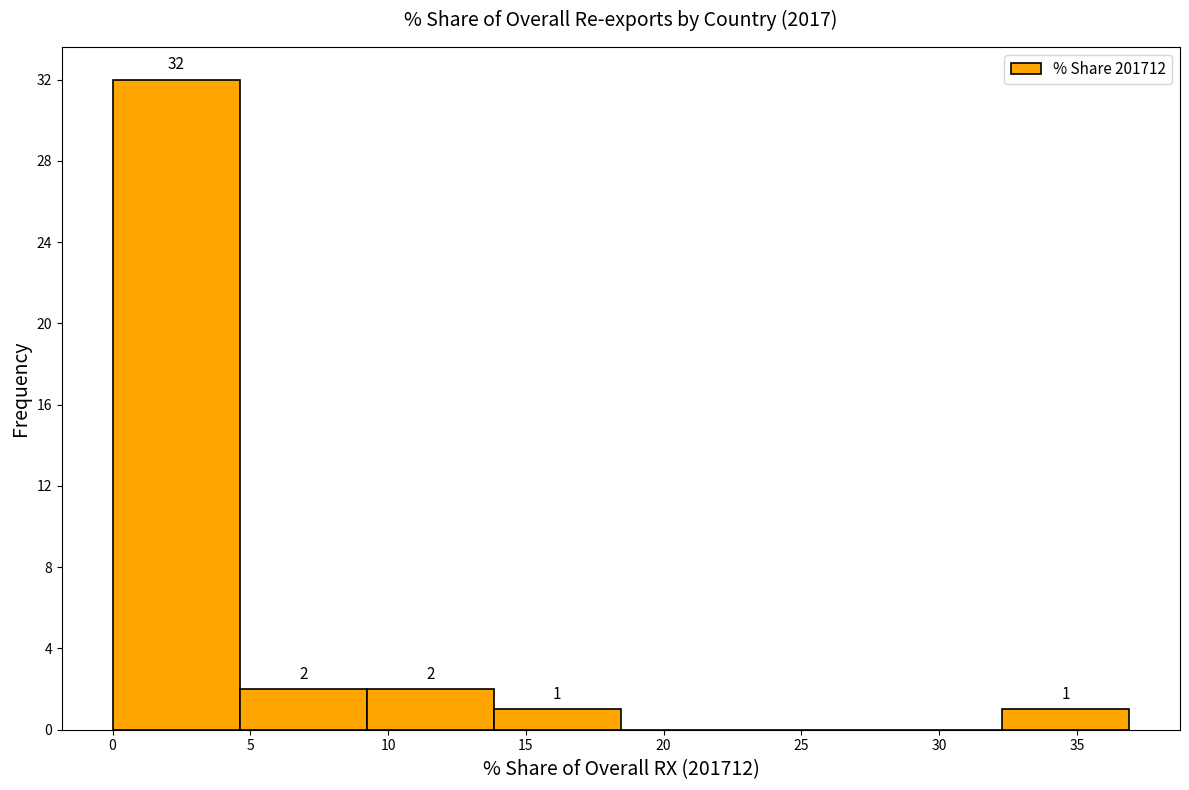

Over which range of the x-axis is the bar tallest?

0.0 to 4.5